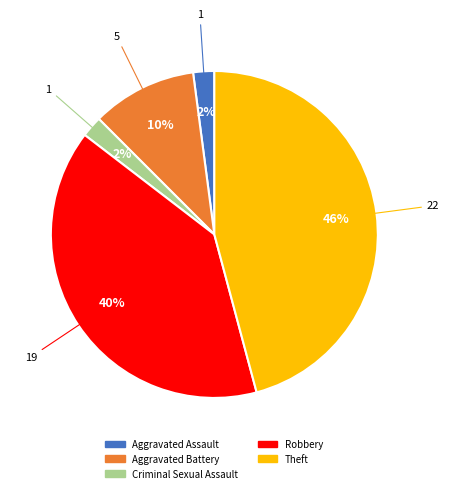

How many segments does this pie chart have?

5